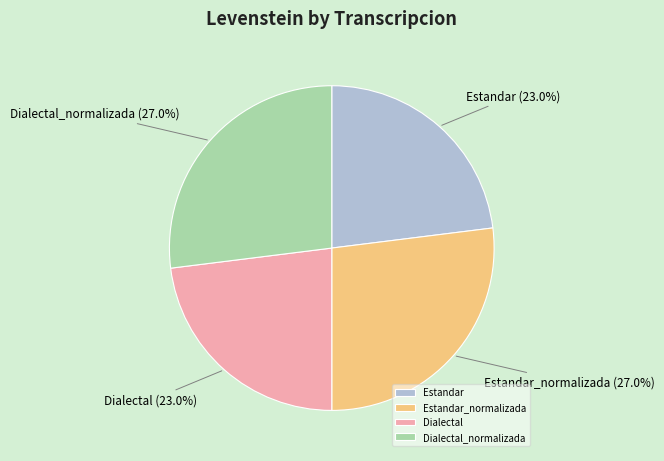

How many slices are in this pie chart?

4